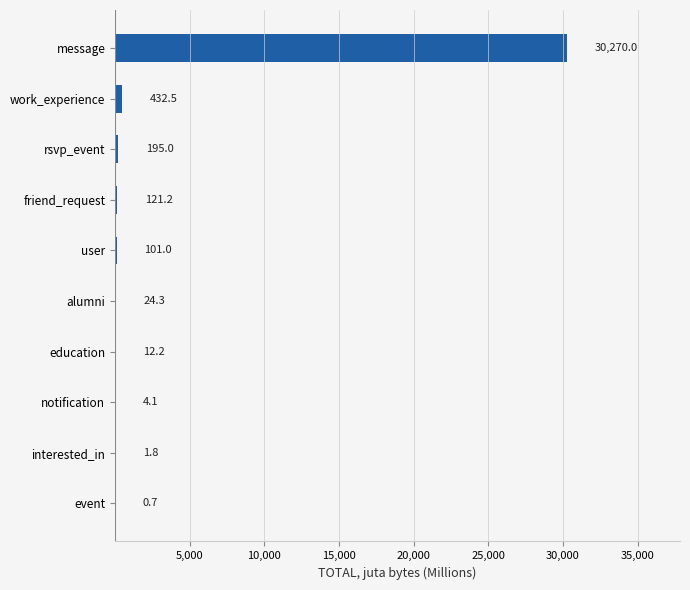

What is the sum of all values?

31162.8